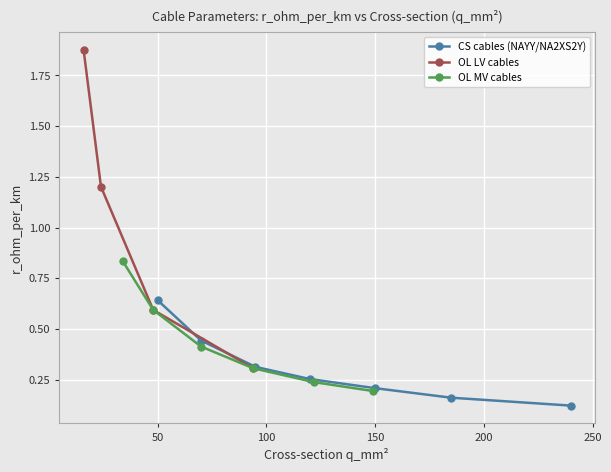

At which label does CS cables (NAYY/NA2XS2Y) reach its peak?

50